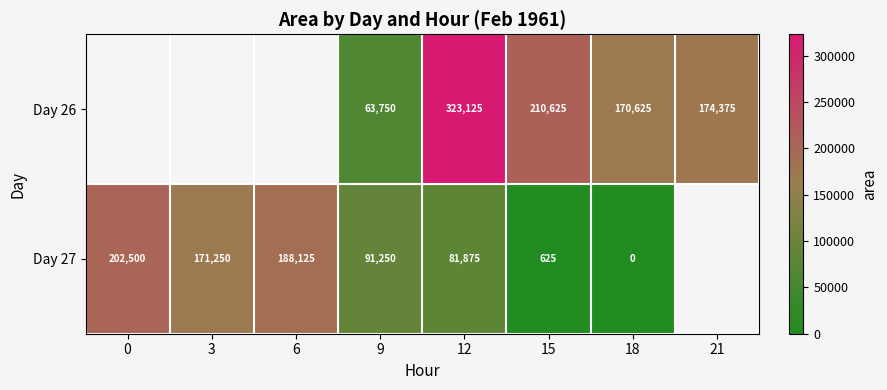

The Day 26 series shows 289708.9 at 21. True or false?

False